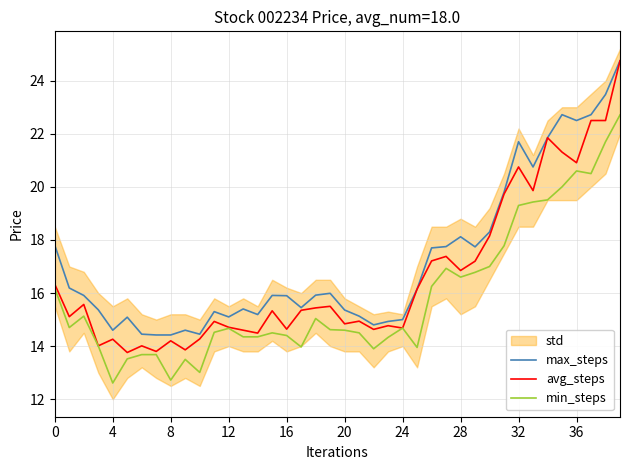

How many values in the min_steps series are below 14?

10